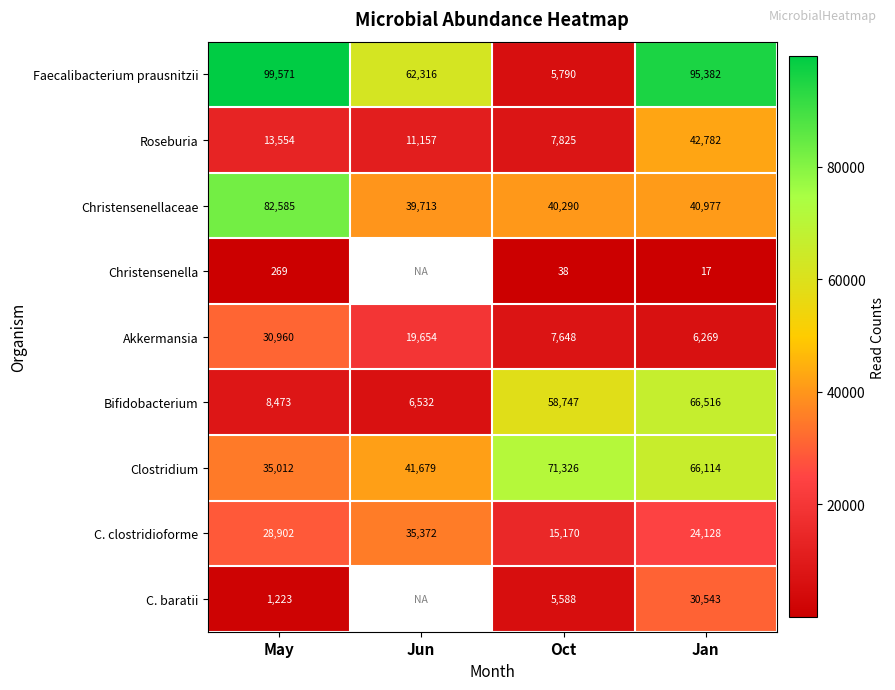

How many data points in C. clostridioforme are less than 28902?

2